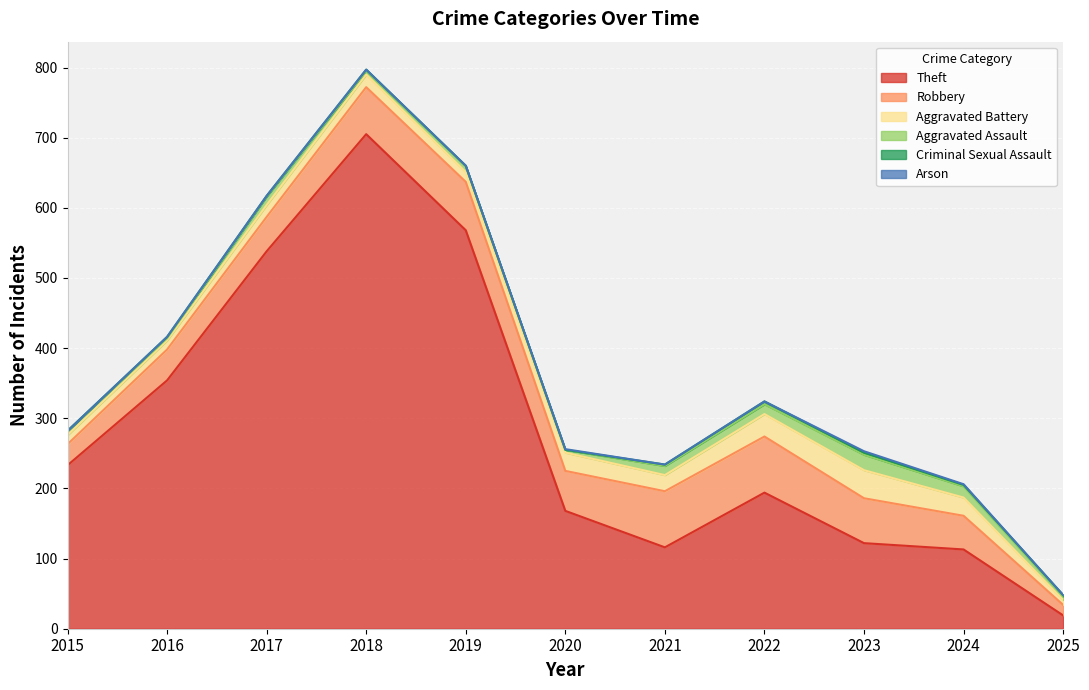

Rank the series by their maximum value, from highest to lowest.

Theft, Robbery, Aggravated Battery, Aggravated Assault, Criminal Sexual Assault, Arson